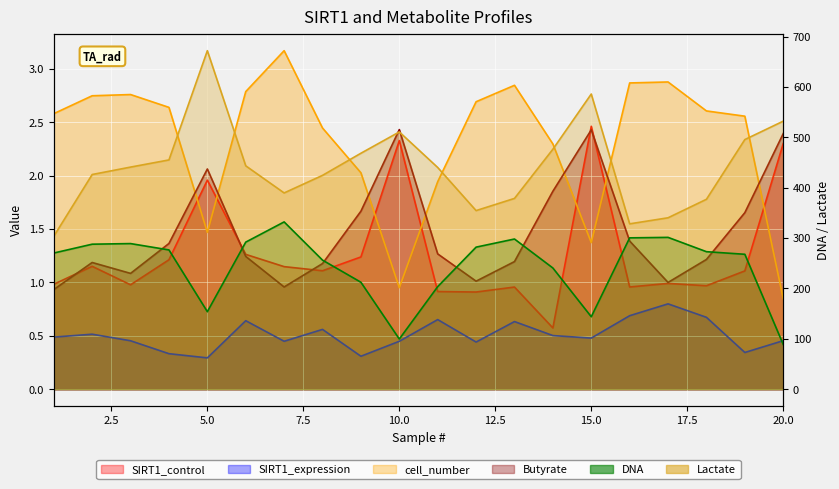

Where is SIRT1_expression nearest to the value 0?

5